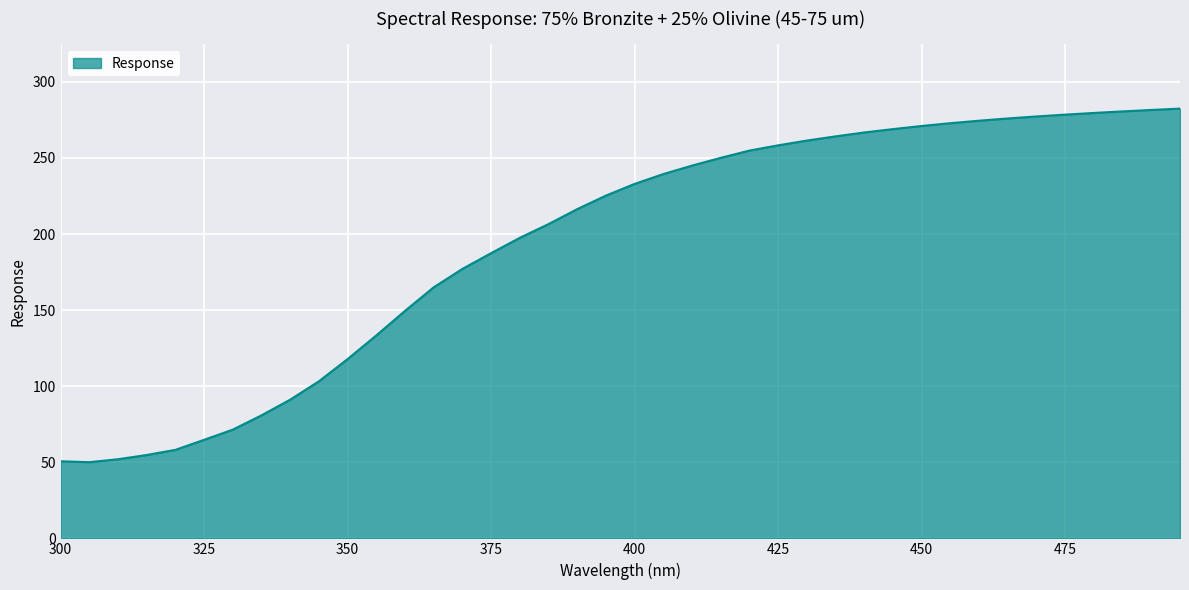

What is the difference between the maximum and minimum values?

232.4